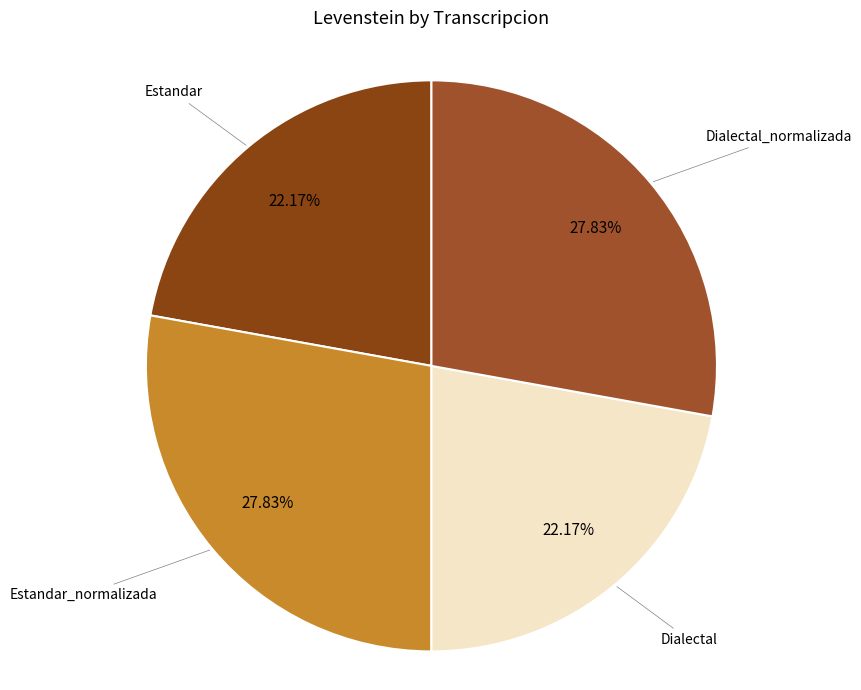

Count the number of slices in the pie.

4